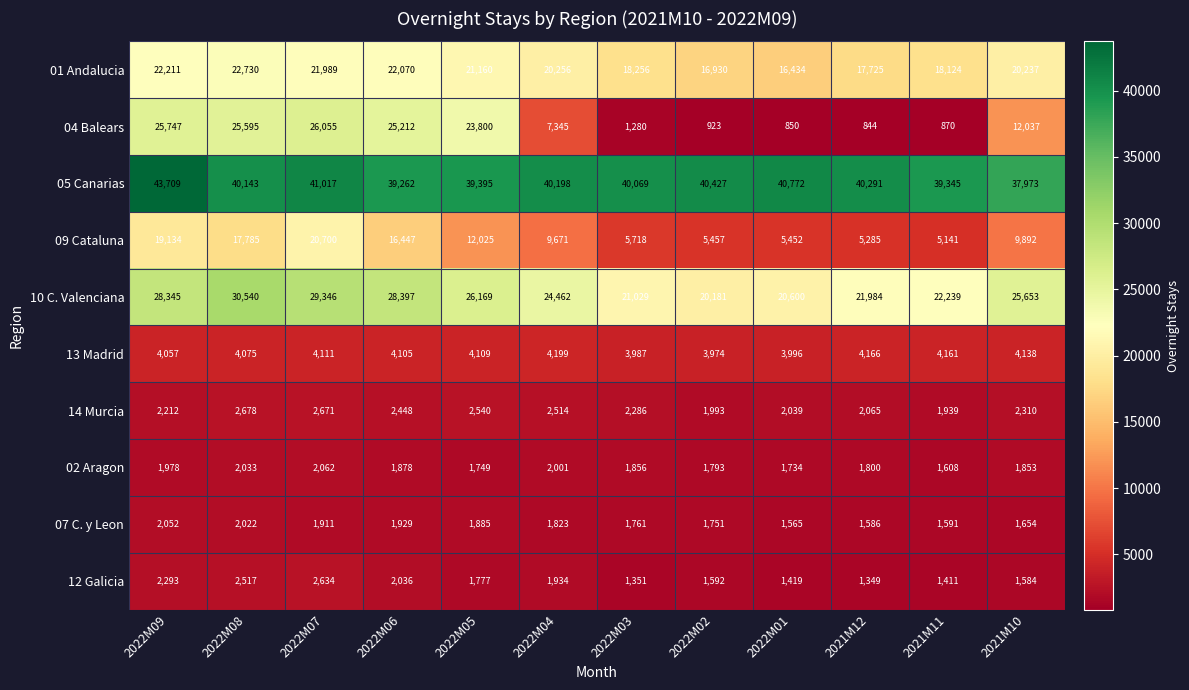

True or false: 04 Balears has a value of 43201 at 2022M08.

False